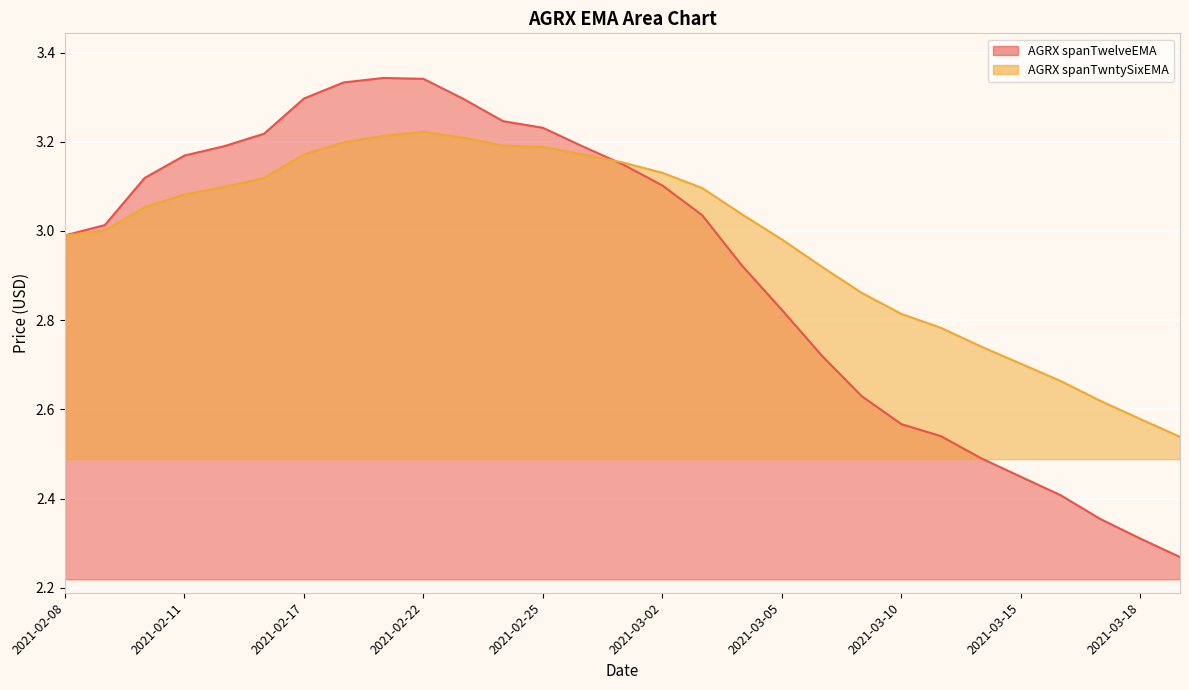

What is the label of the 1st point from the right?

2021-03-19